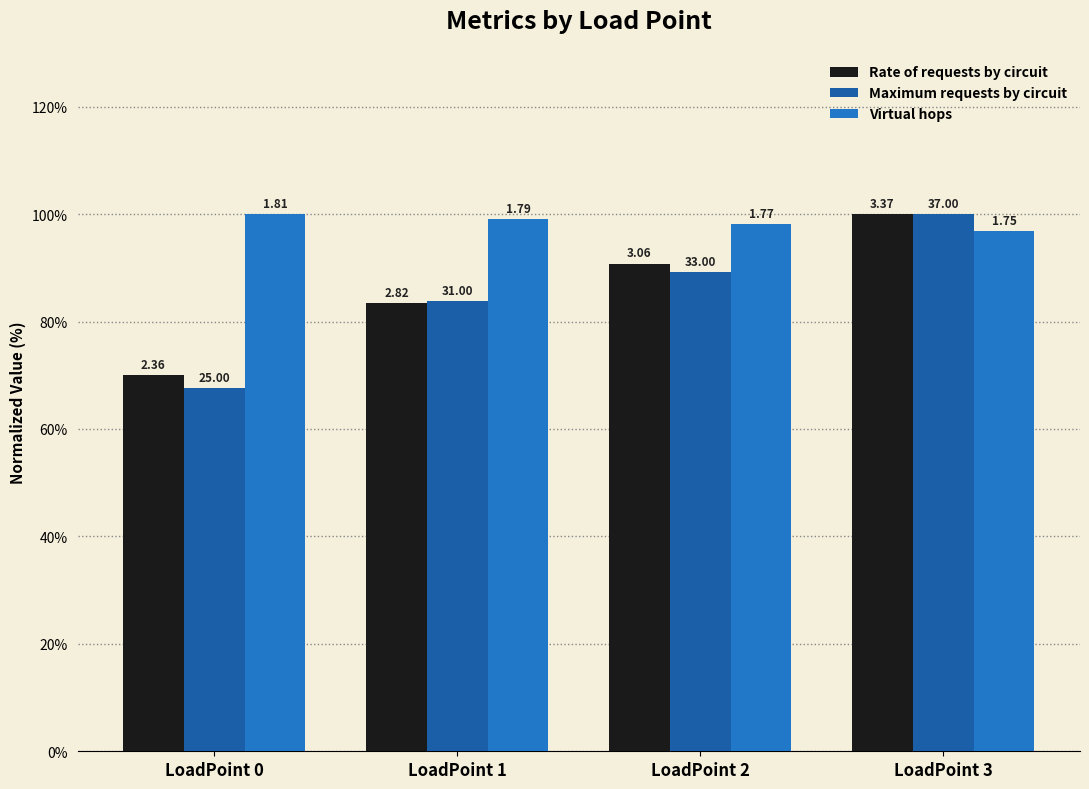

What are all the series names shown in the legend?

Rate of requests by circuit, Maximum requests by circuit, Virtual hops